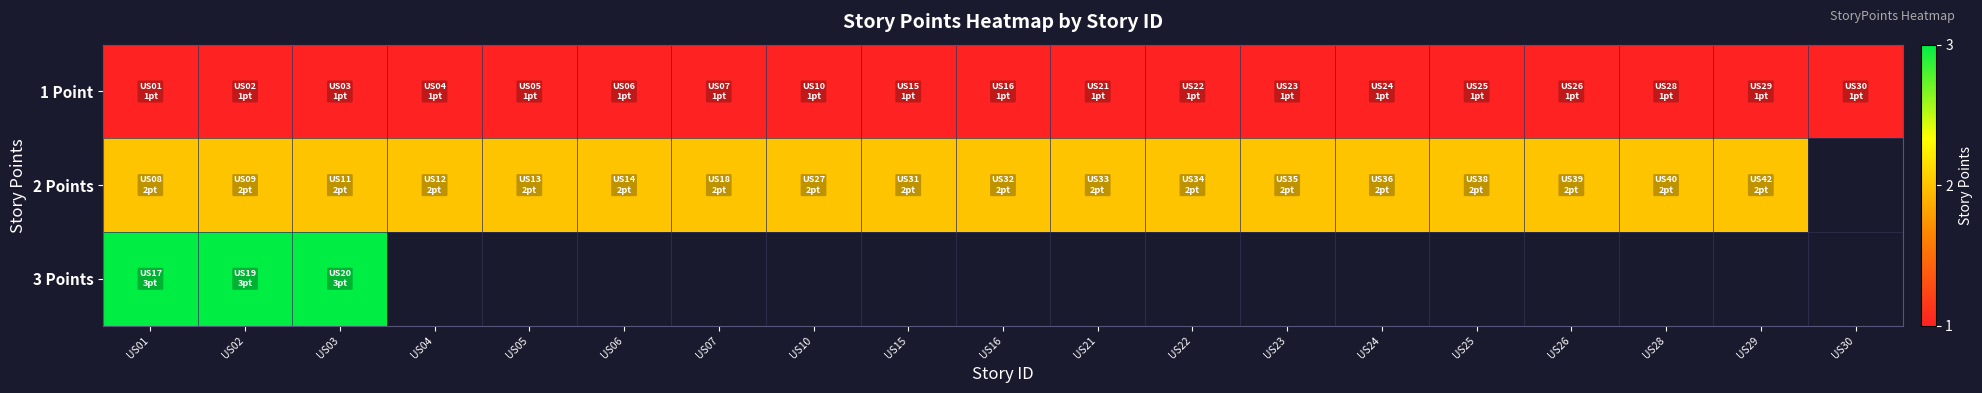

The 1 Point series shows 1.0 at US21. True or false?

True